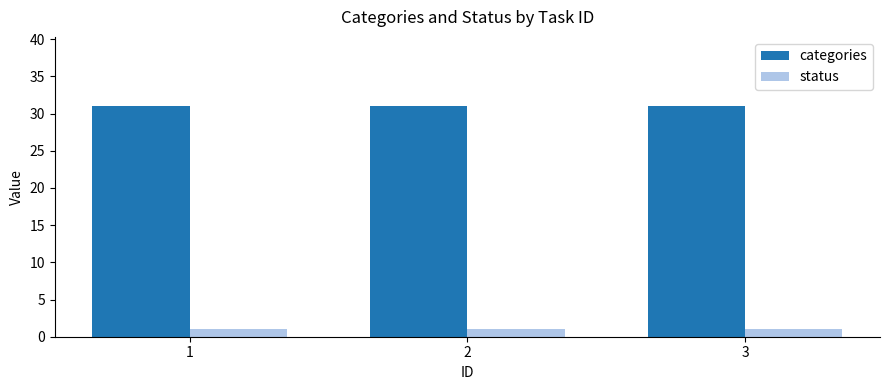

Read the categories value at 1.

31